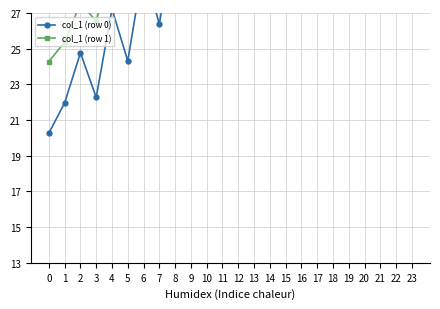

Which series changed the most between 21 and 23?

col_1 (row 0)